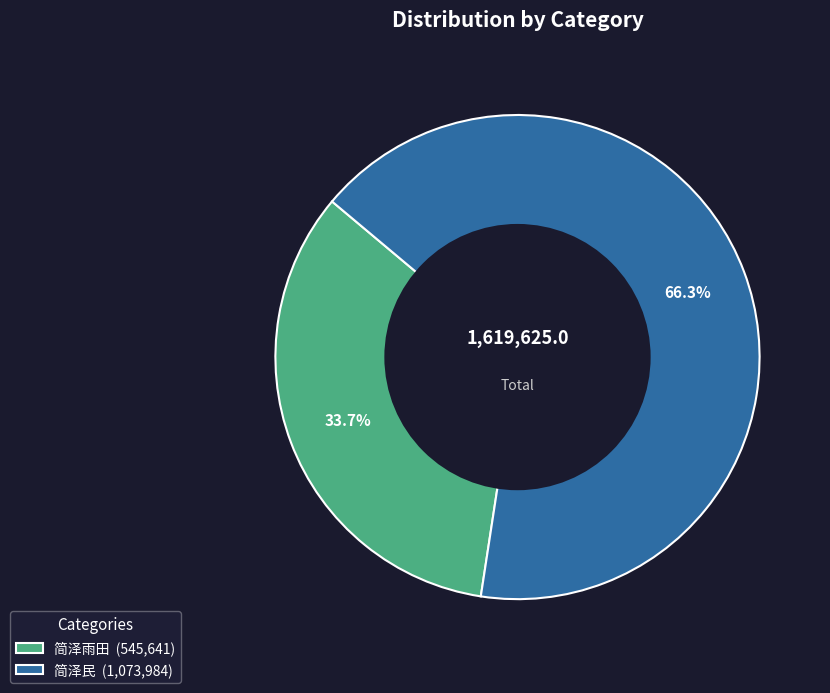

Between 简泽雨田 (545,641) and 简泽民 (1,073,984), which is larger?

简泽民 (1,073,984)